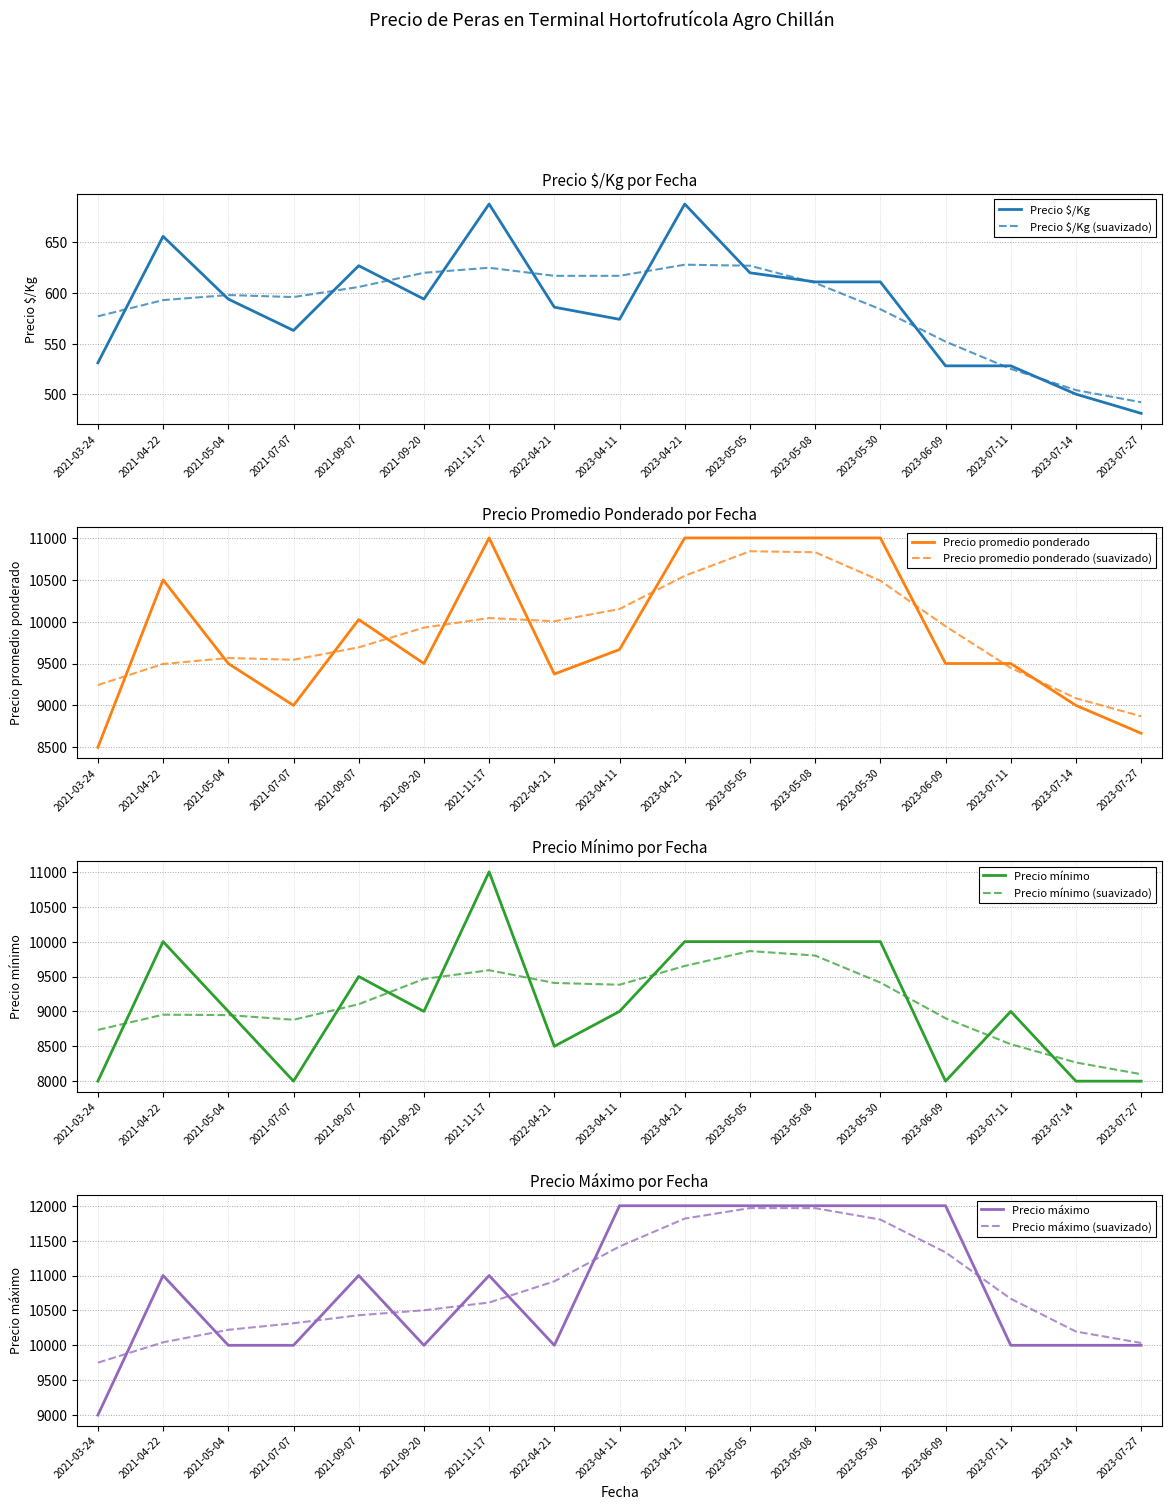

What are all the series names shown in the legend?

Precio $/Kg, Precio promedio ponderado, Precio mínimo, Precio máximo